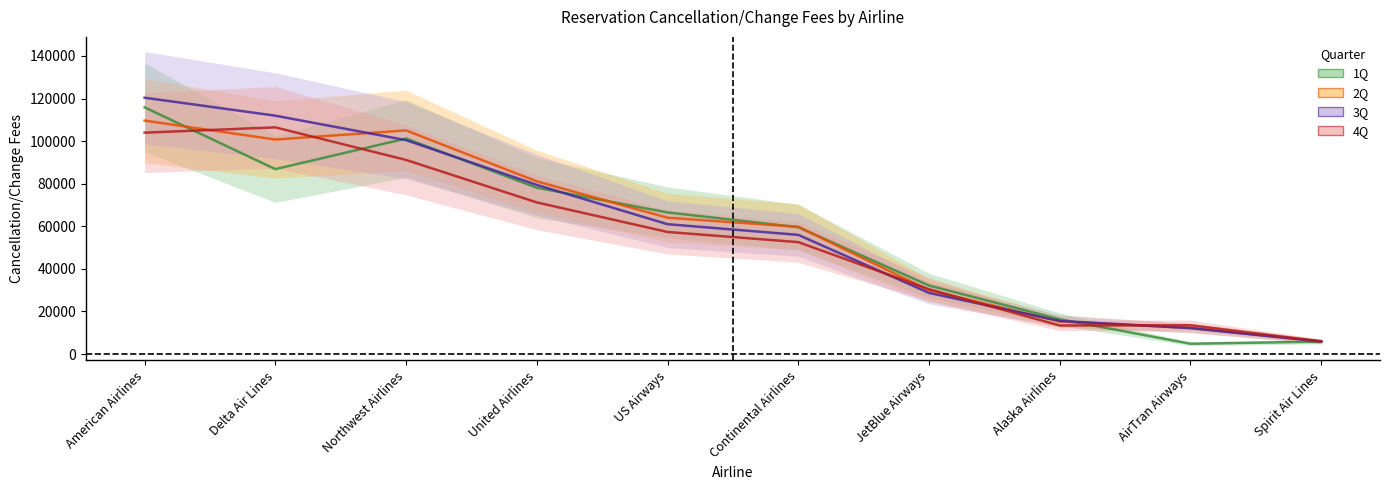

After their last crossing, which series has the higher values: 1Q or 2Q?

2Q